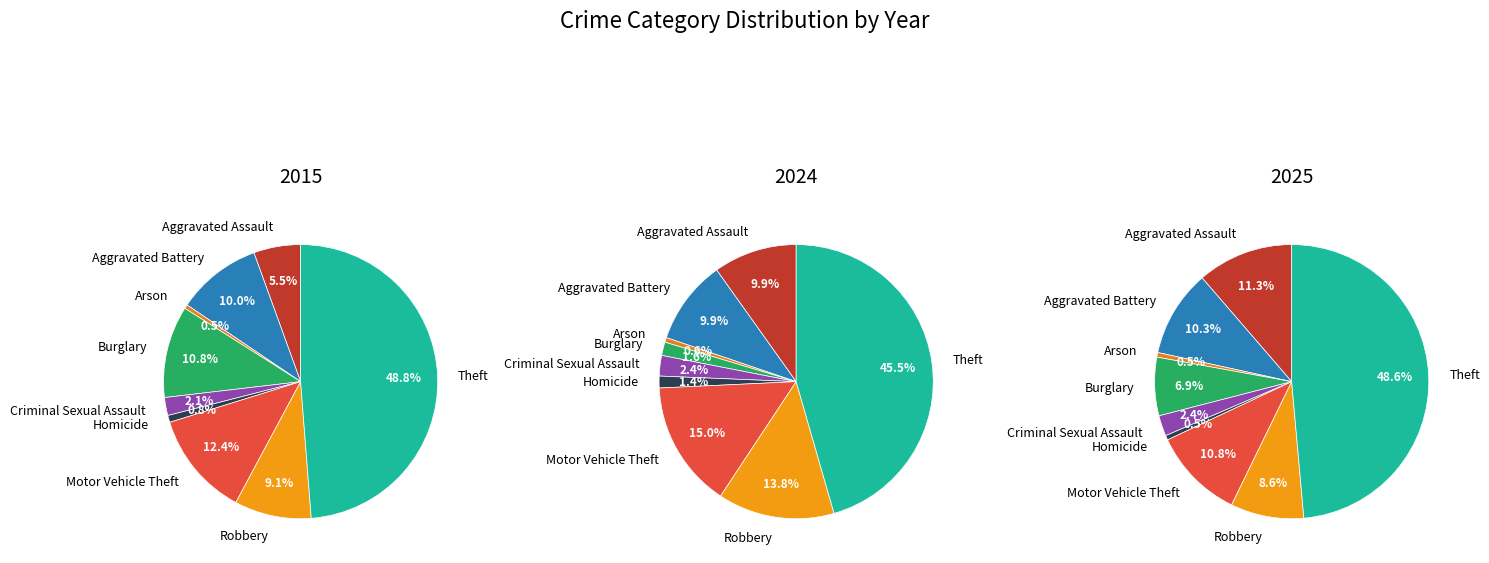

Count the number of slices in the pie.

9